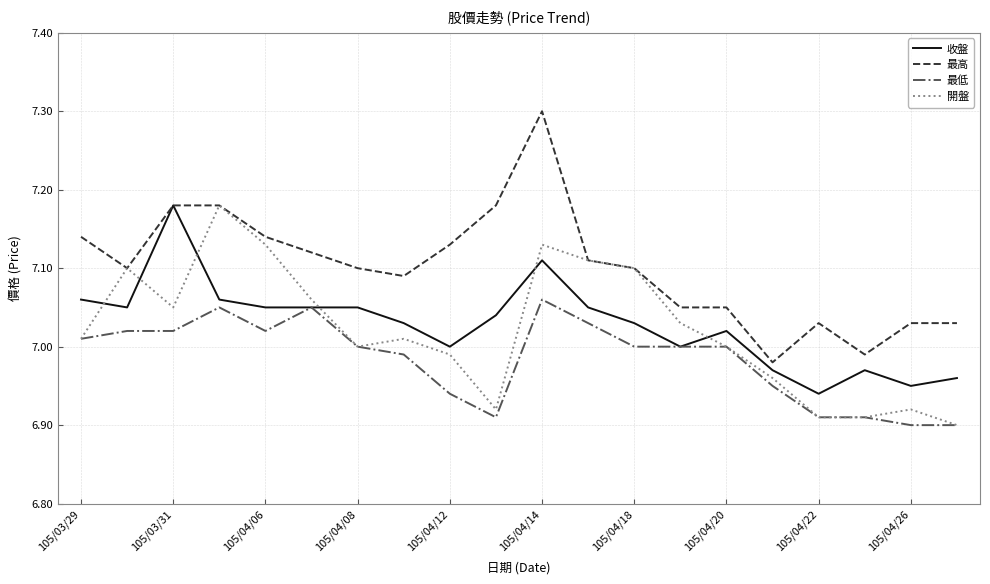

After their last crossing, which series has the higher values: 開盤 or 收盤?

收盤